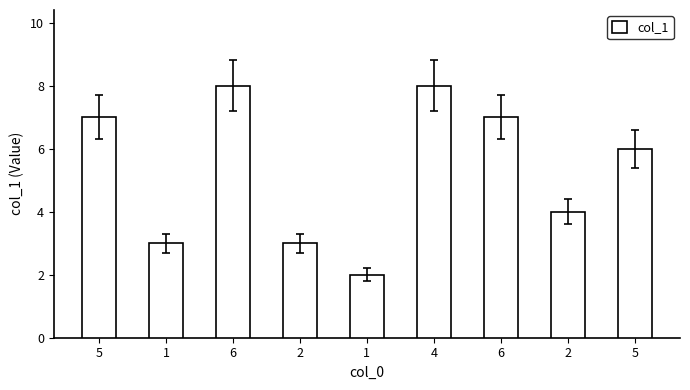

What is the difference between the values at 6 and 1?

6